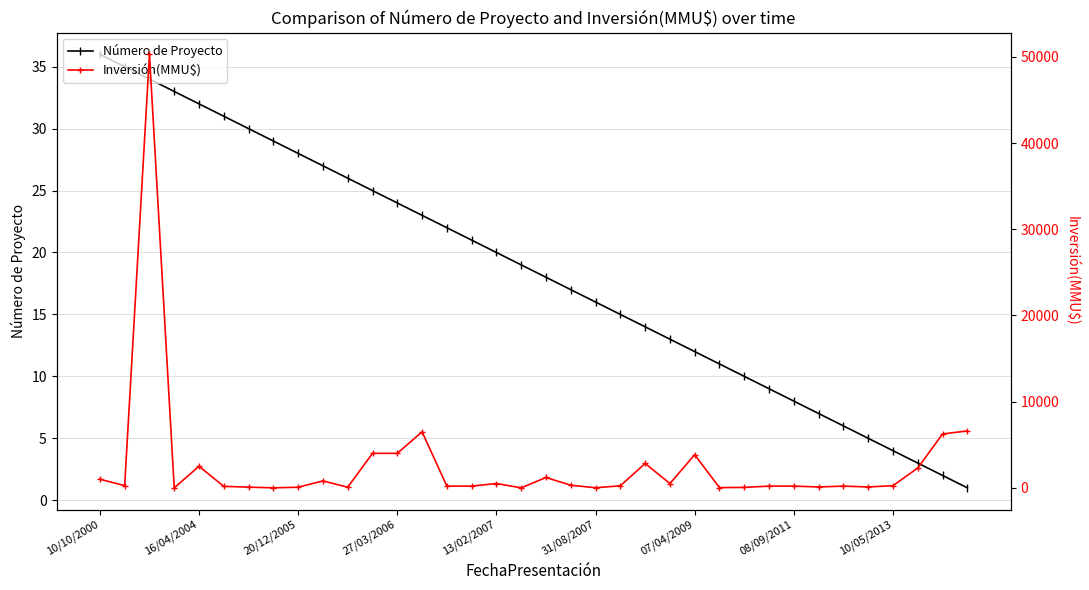

Reading right to left, list all the values displayed in this chart.

Número de Proyecto: 1	2	3	4	5	6	7	8	9	10	11	12	13	14	15	16	17	18	19	20	21	22	23	24	25	26	27	28	29	30	31	32	33	34	35	36
Inversión(MMU$): 6600	6250	2300	250	100	200	100	200	200	50	22	3842	500	2826	234	10	300	1200	1	500	200	200	6500	4000	4000	72	800	72	0	80	170	2500	0	50300	250	1000